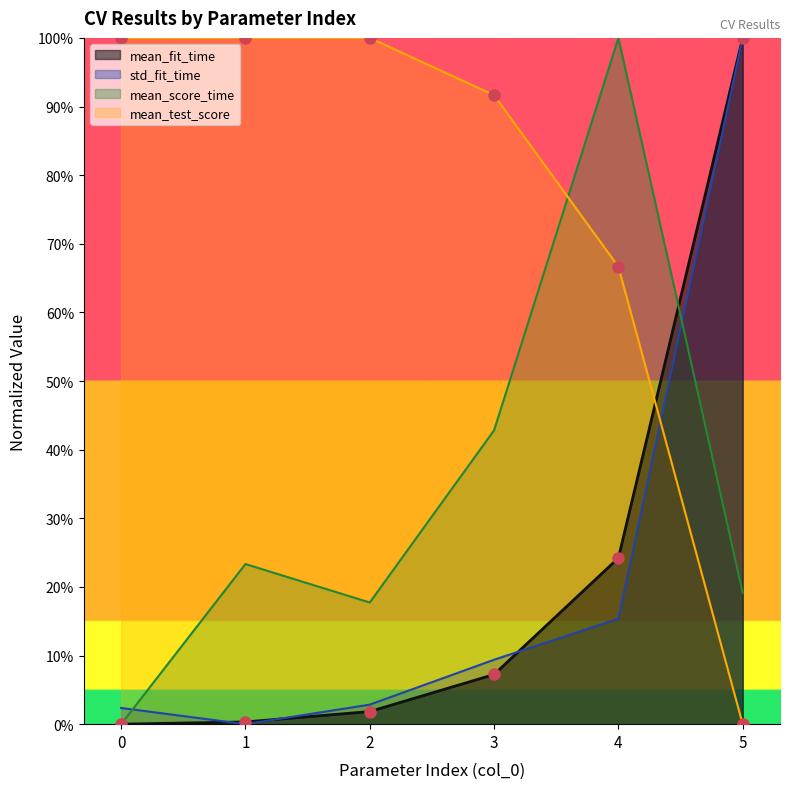

True or false: std_fit_time has more than 2 points higher than both neighbors.

False